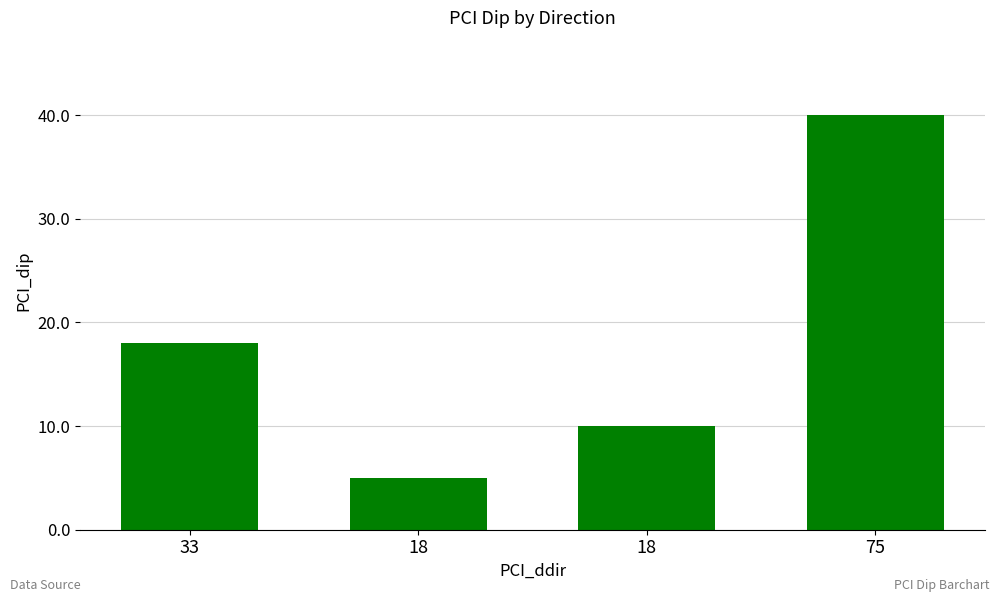

The value at 33 is 18. True or false?

True